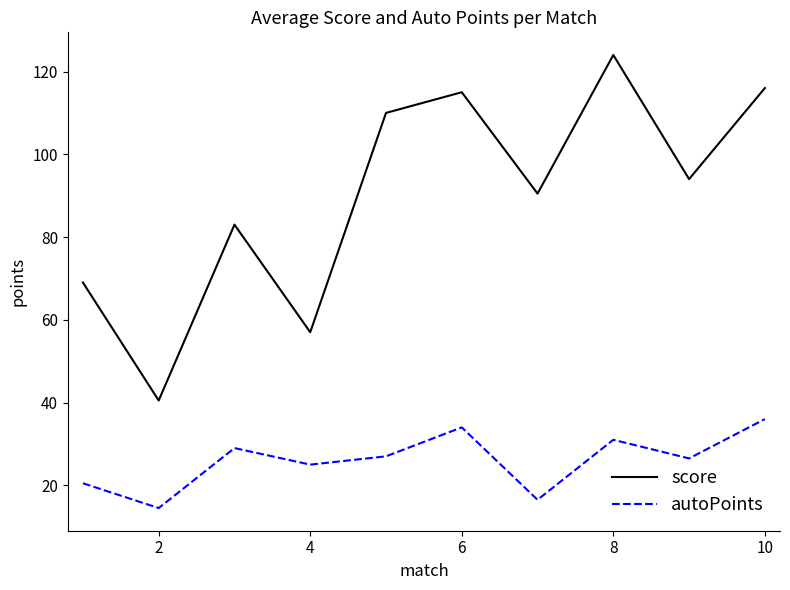

What is the difference between the maximum and minimum values in the score series?

83.5